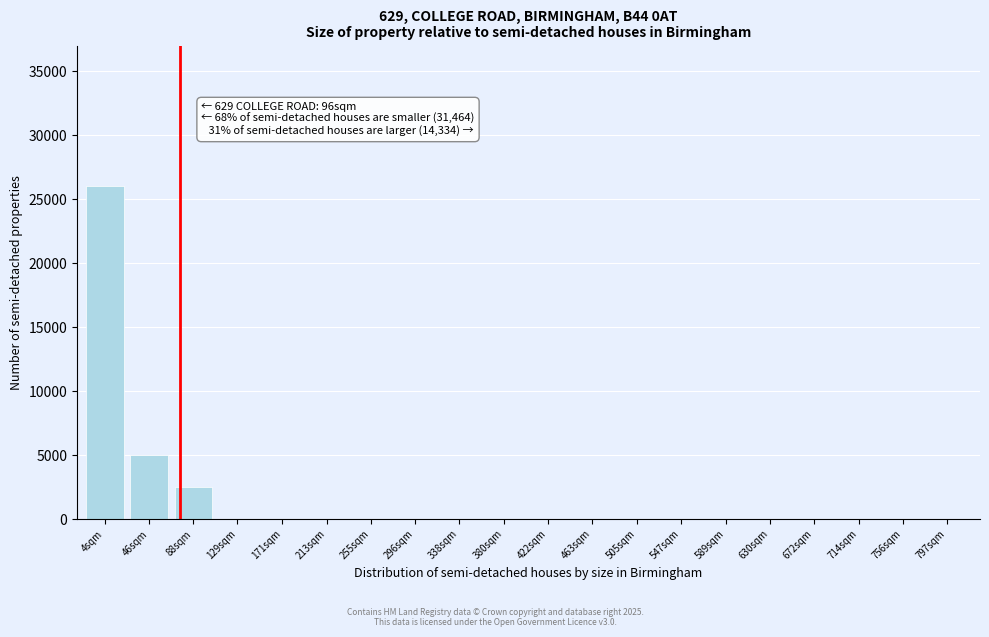

Reading left to right, list all the values displayed in this chart.

4sqm=26000	46sqm=5000	88sqm=2500	129sqm=0	171sqm=0	213sqm=0	255sqm=0	296sqm=0	338sqm=0	380sqm=0	422sqm=0	463sqm=0	505sqm=0	547sqm=0	589sqm=0	630sqm=0	672sqm=0	714sqm=0	756sqm=0	797sqm=0